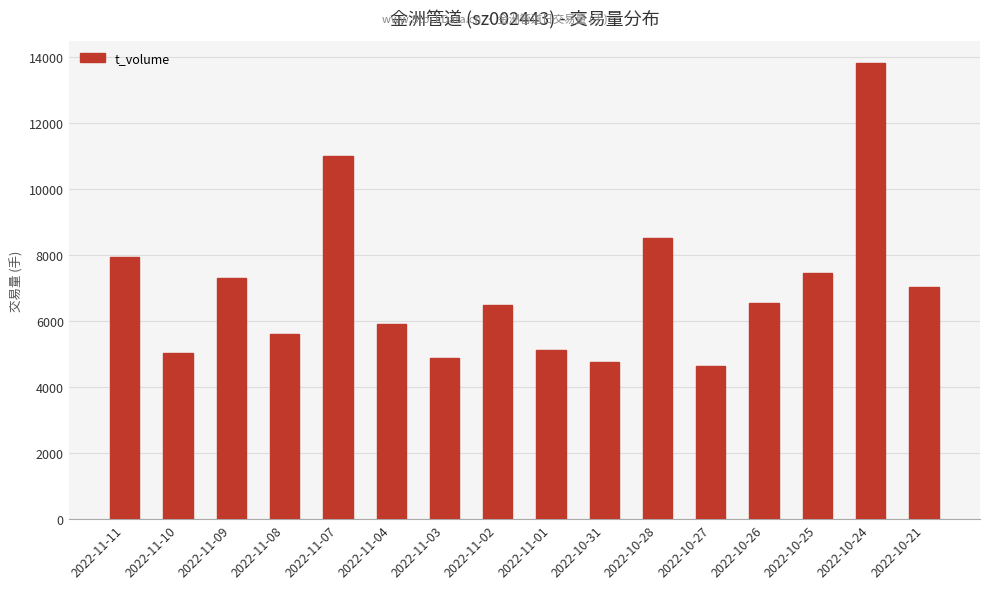

The chart shows a value of 13216 at 2022-11-11. True or false?

False